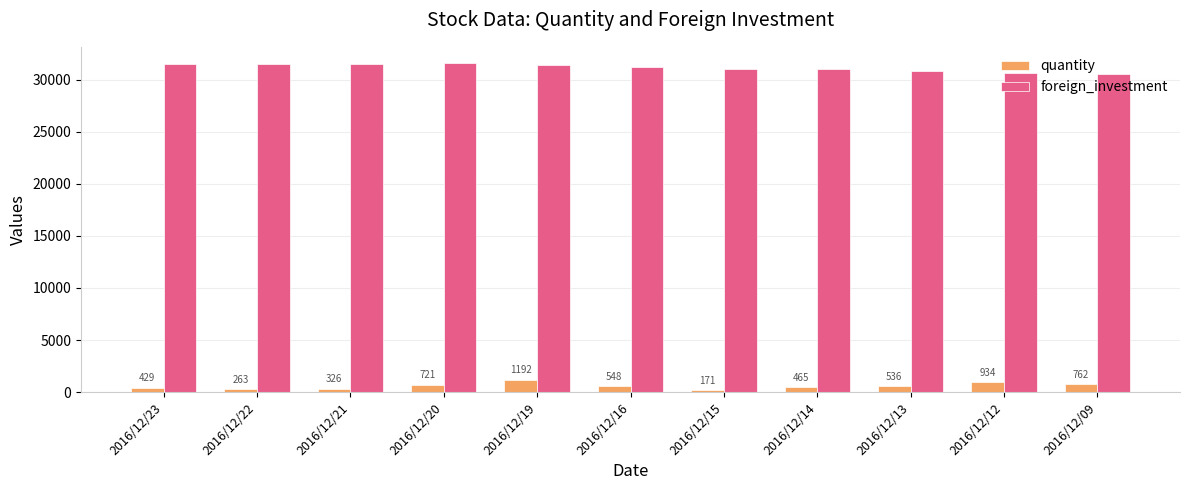

What is the difference between the second highest and minimum values in the foreign_investment series?

937